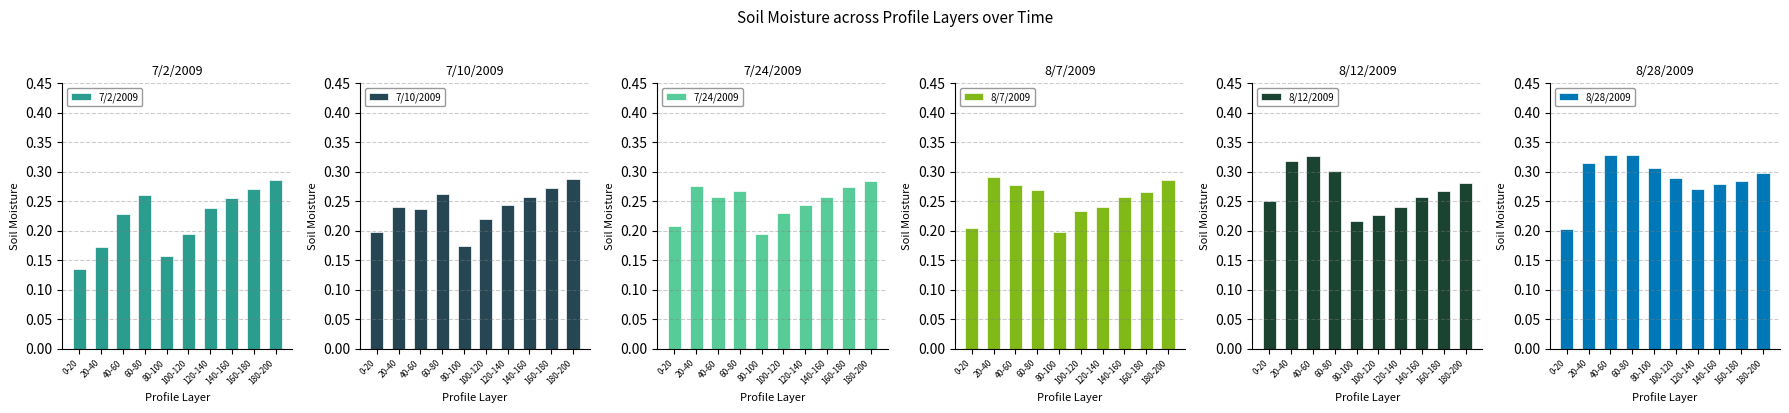

What is the sum of all 8/7/2009 values?

2.5